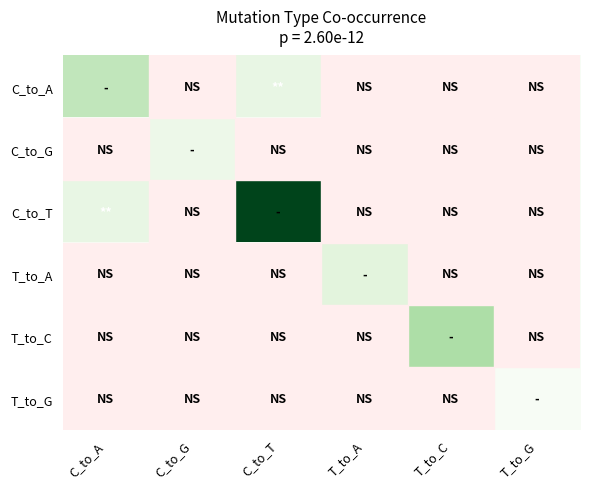

Reading left to right, transcribe all the data shown in this chart.

C_to_A: C_to_A=8	C_to_G=0	C_to_T=3	T_to_A=0	T_to_C=0	T_to_G=0
C_to_G: C_to_A=0	C_to_G=2	C_to_T=0	T_to_A=0	T_to_C=0	T_to_G=0
C_to_T: C_to_A=3	C_to_G=0	C_to_T=30	T_to_A=0	T_to_C=0	T_to_G=0
T_to_A: C_to_A=0	C_to_G=0	C_to_T=0	T_to_A=4	T_to_C=0	T_to_G=0
T_to_C: C_to_A=0	C_to_G=0	C_to_T=0	T_to_A=0	T_to_C=10	T_to_G=0
T_to_G: C_to_A=0	C_to_G=0	C_to_T=0	T_to_A=0	T_to_C=0	T_to_G=0